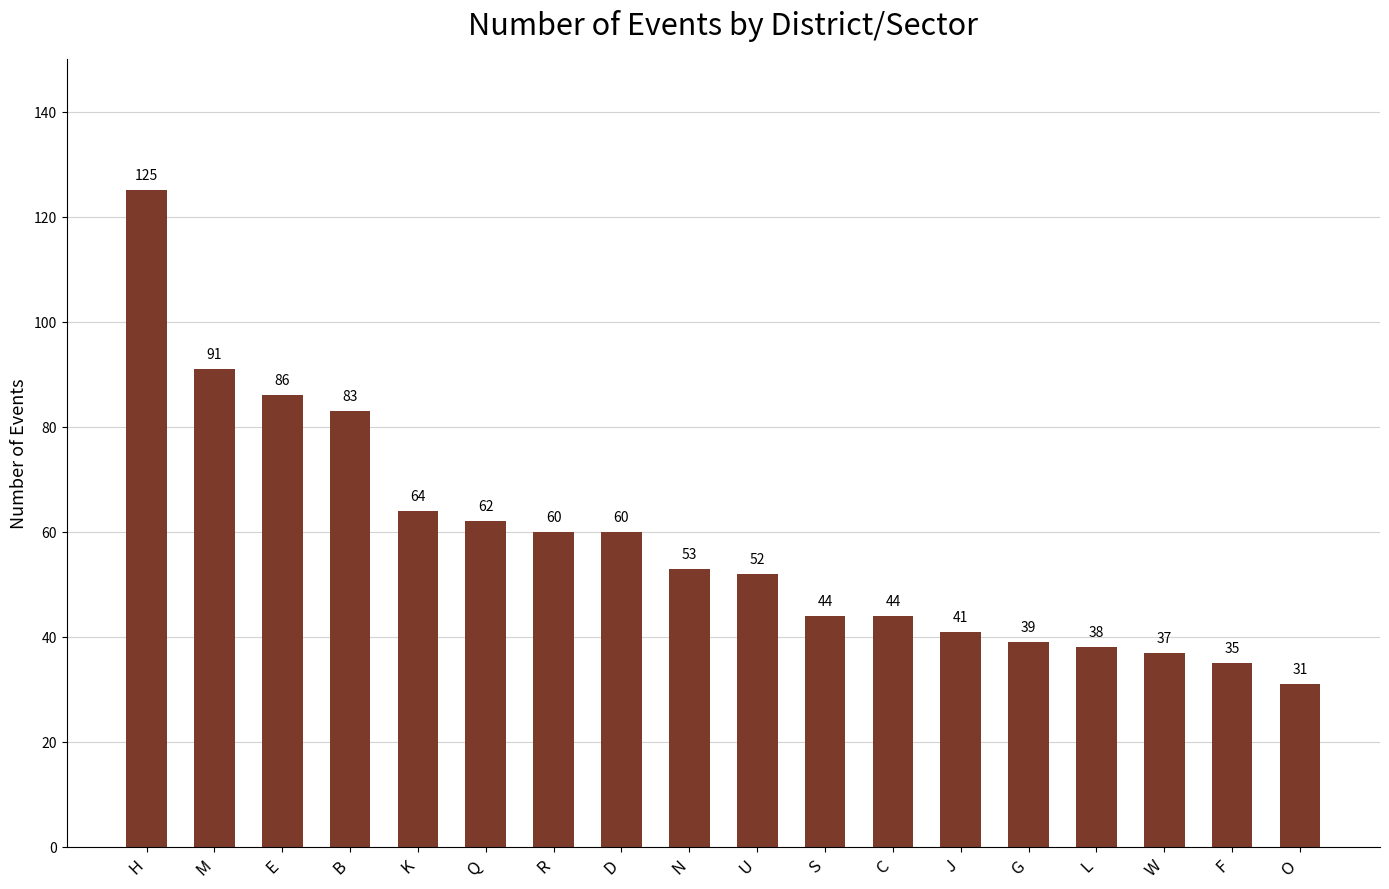

Approximately how many times larger is the value at C compared to W?

1.2